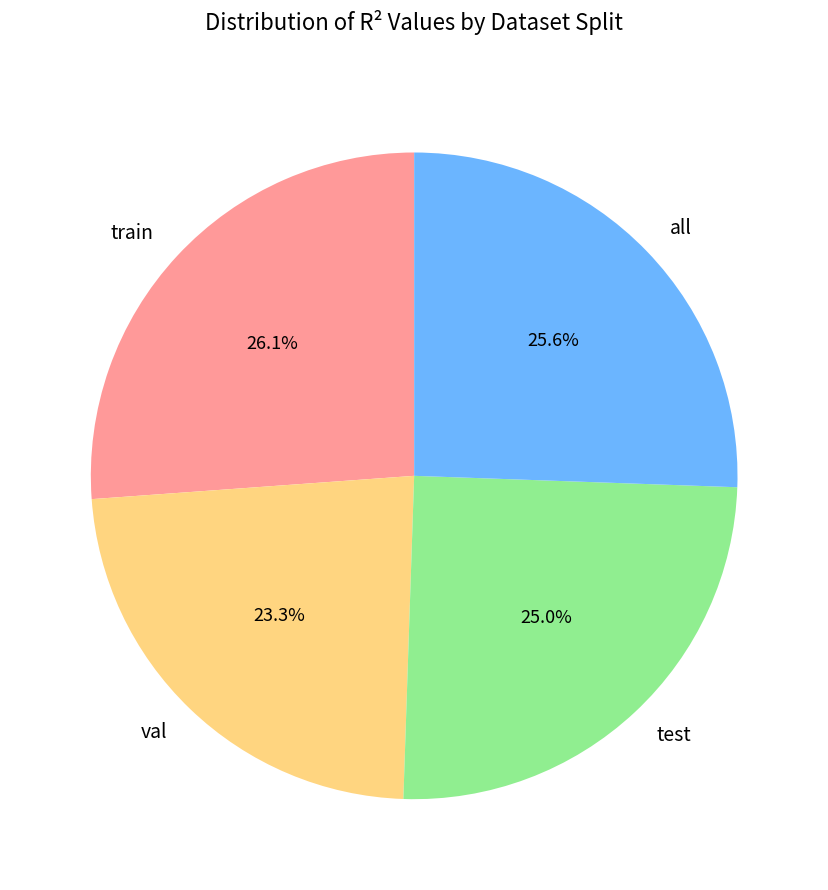

Which has a higher value, all or val?

all